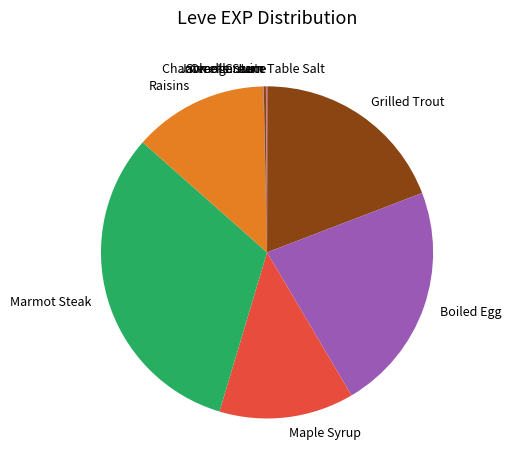

Is there a majority slice in this chart?

No